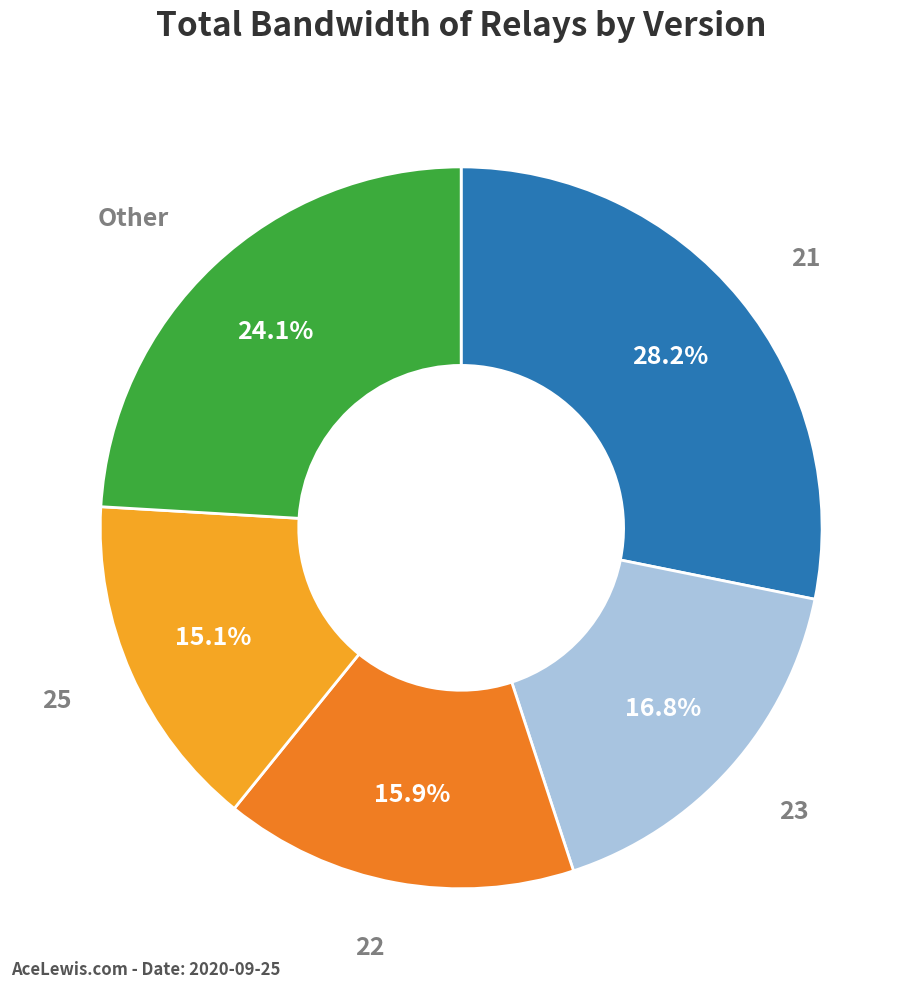

How many segments does this pie chart have?

5